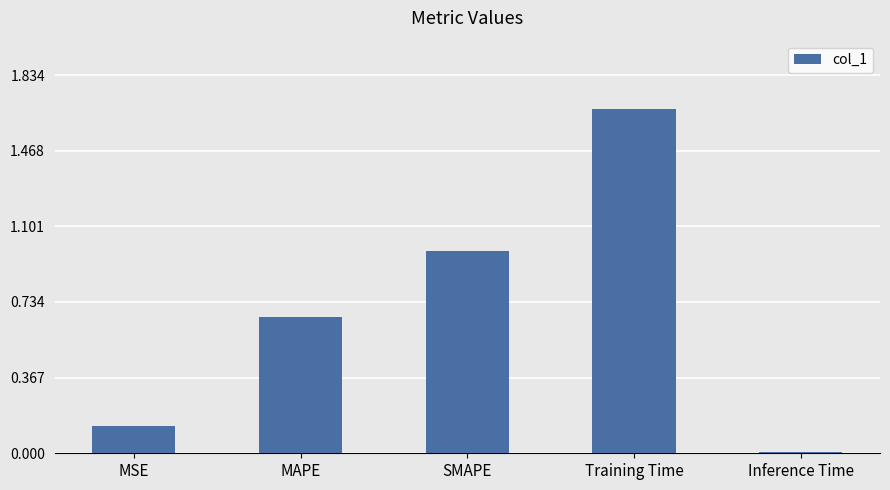

Which label corresponds to the smallest value in the chart?

Inference Time